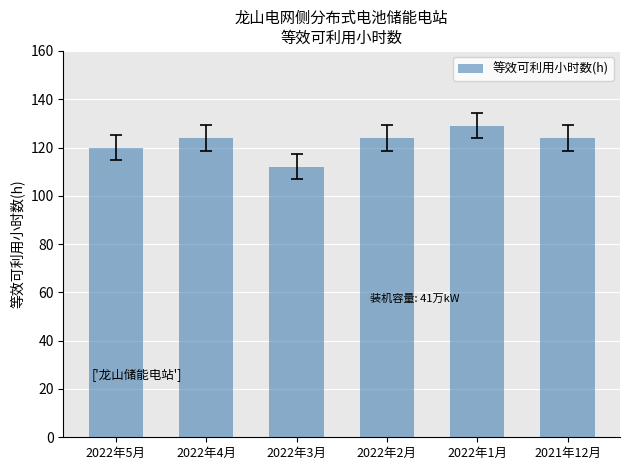

Which has a higher value, 2022年5月 or 2022年4月?

2022年4月